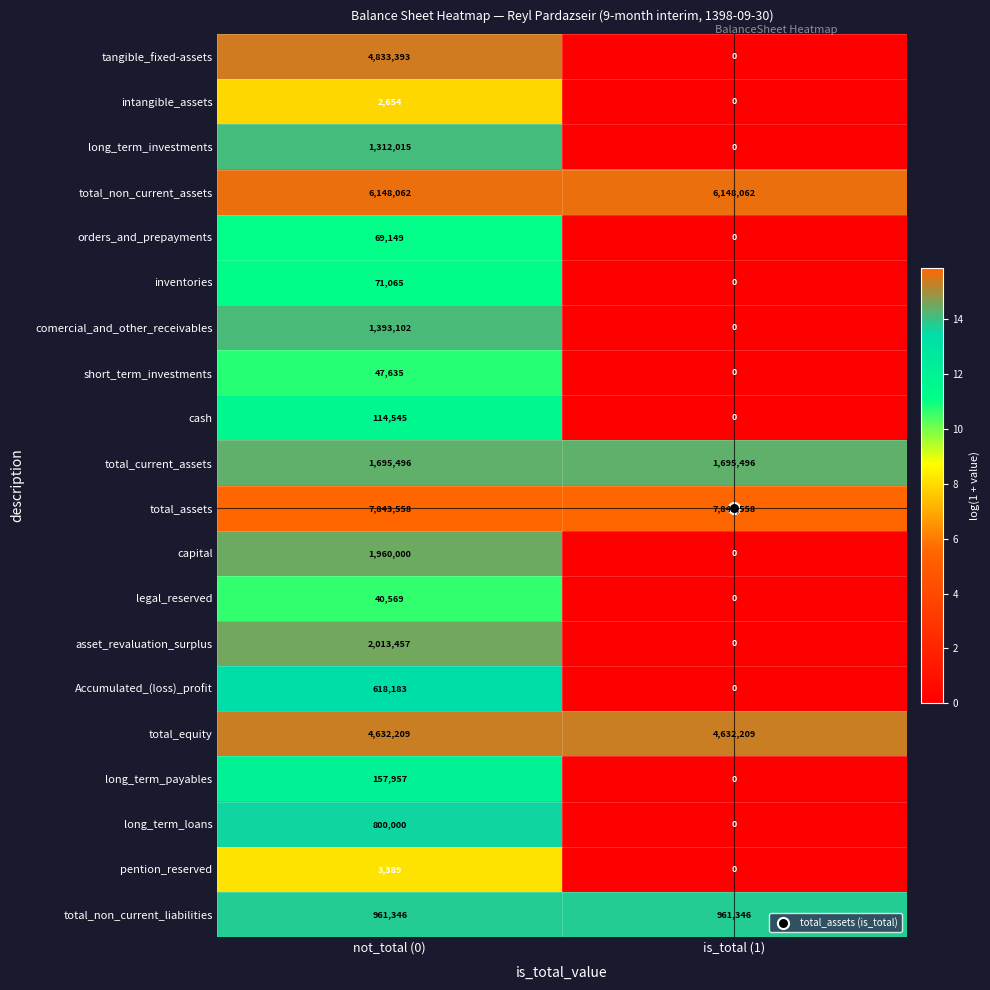

The value of long_term_investments at is_total (1) is 568858. True or false?

False